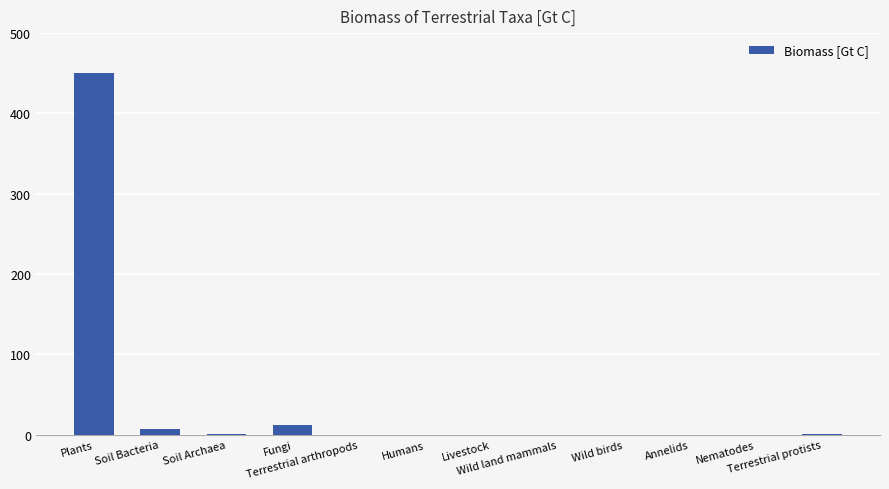

What is the sum of all values?

471.9